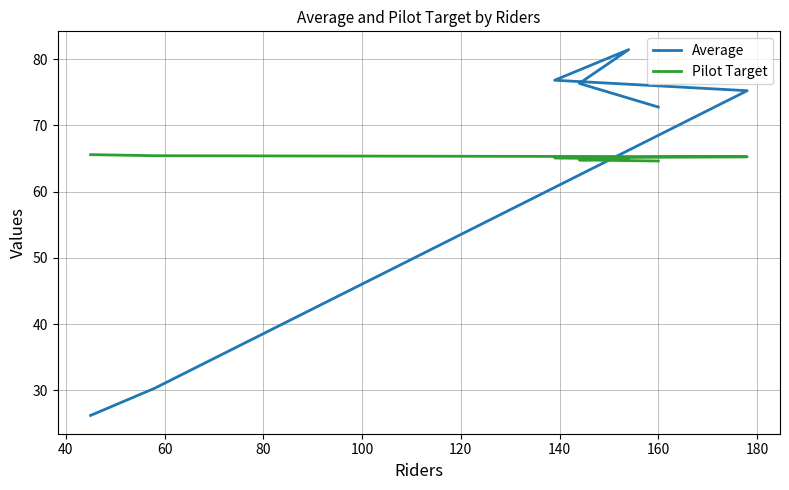

At 160, list the series in order from smallest to largest.

Pilot Target, Average